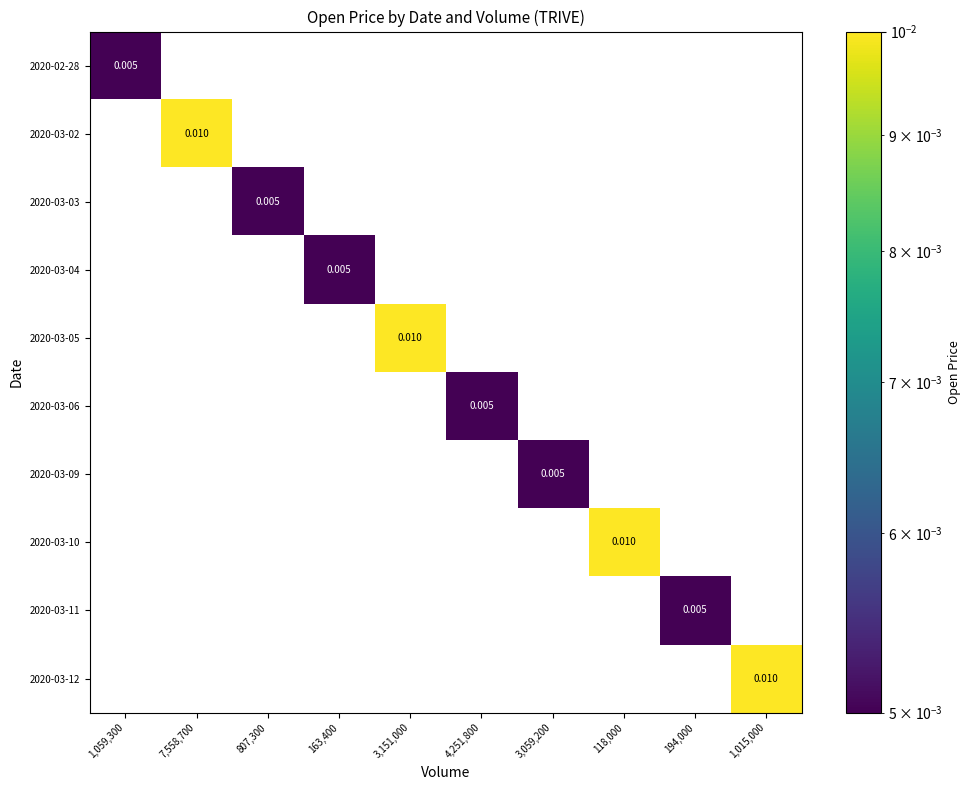

Count the number of data series in this chart.

10